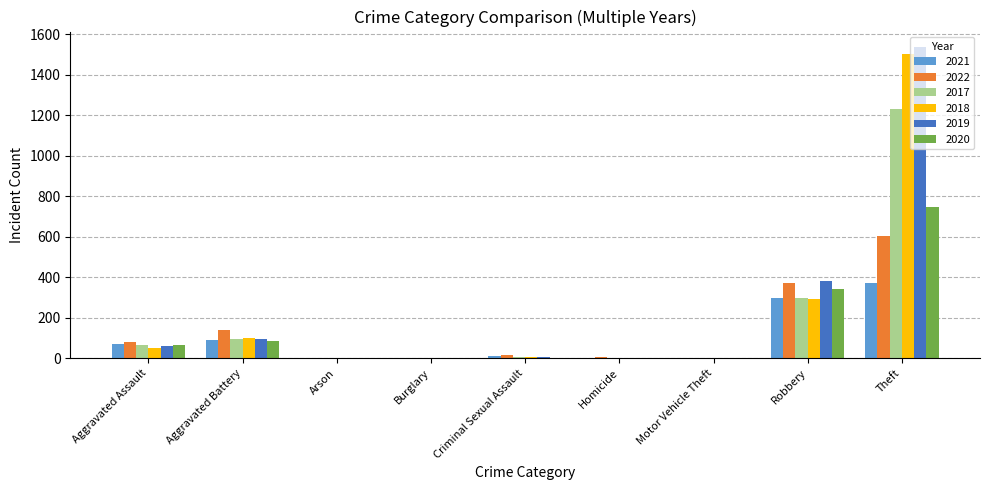

Which series has the largest total across all categories?

2019